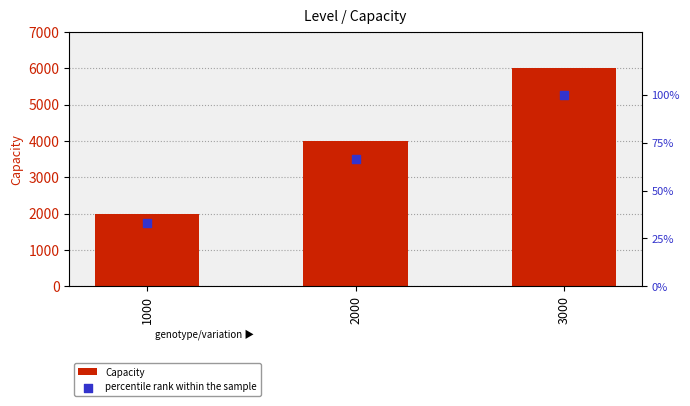

Which series has the largest total across all categories?

Capacity